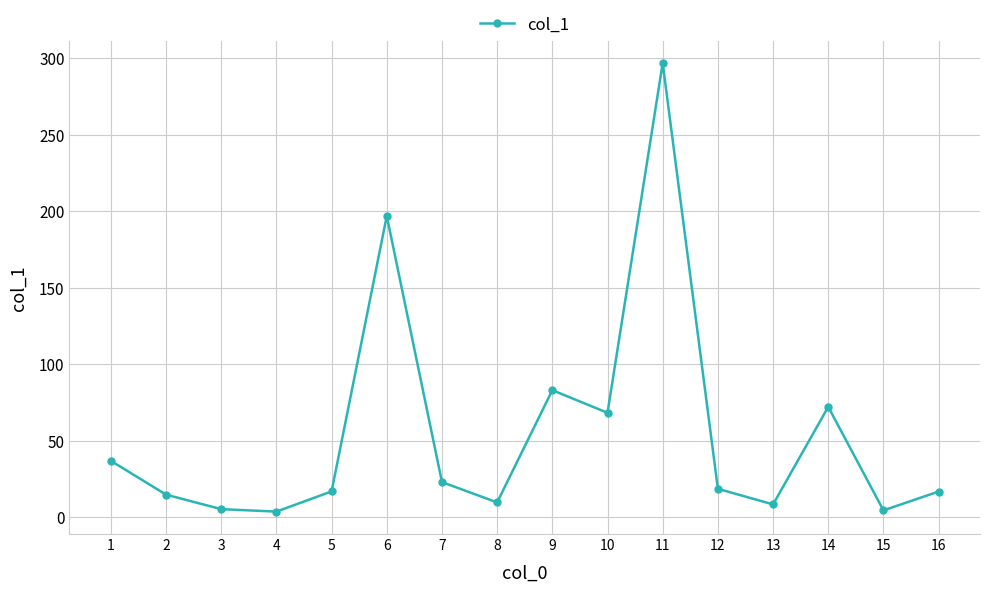

The chart shows a value of 16.9 at 5. True or false?

True